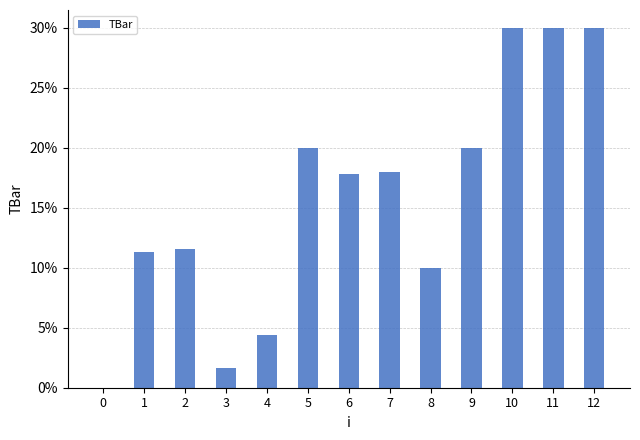

What is the maximum value shown in the chart?

30.0